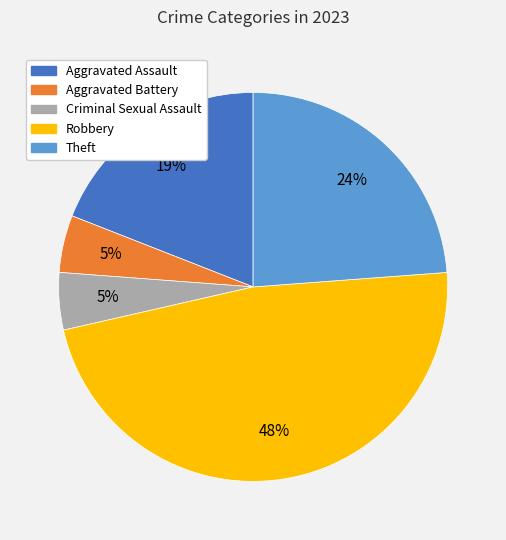

Does Criminal Sexual Assault represent more than half of the total?

No